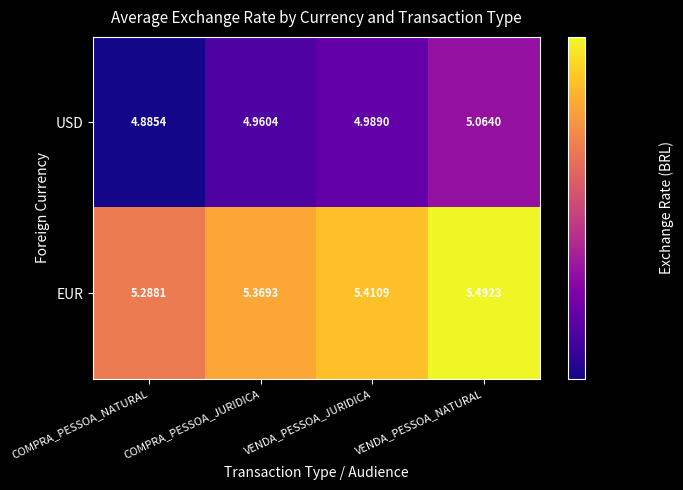

Which series has the widest spread of values?

EUR